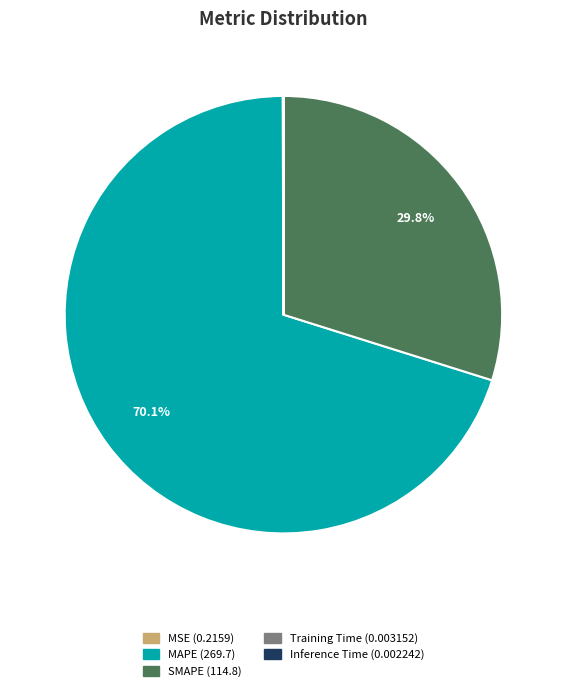

What is the largest slice in the pie chart?

MAPE